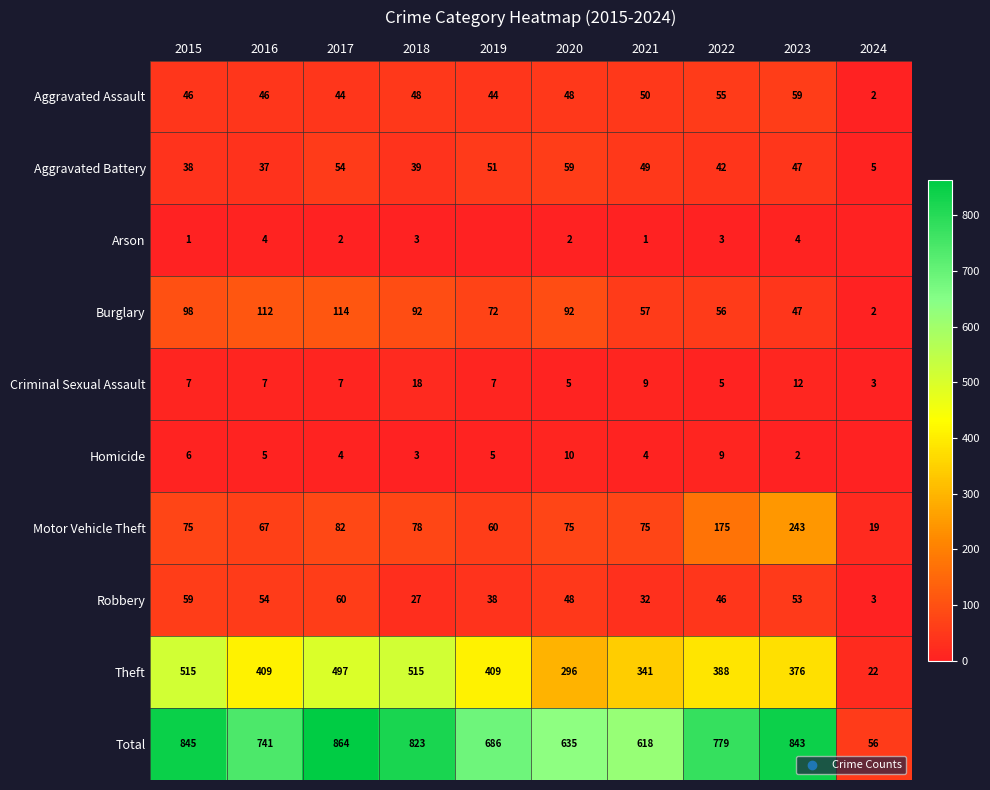

True or false: Motor Vehicle Theft has a value of 67 at 2016.

True